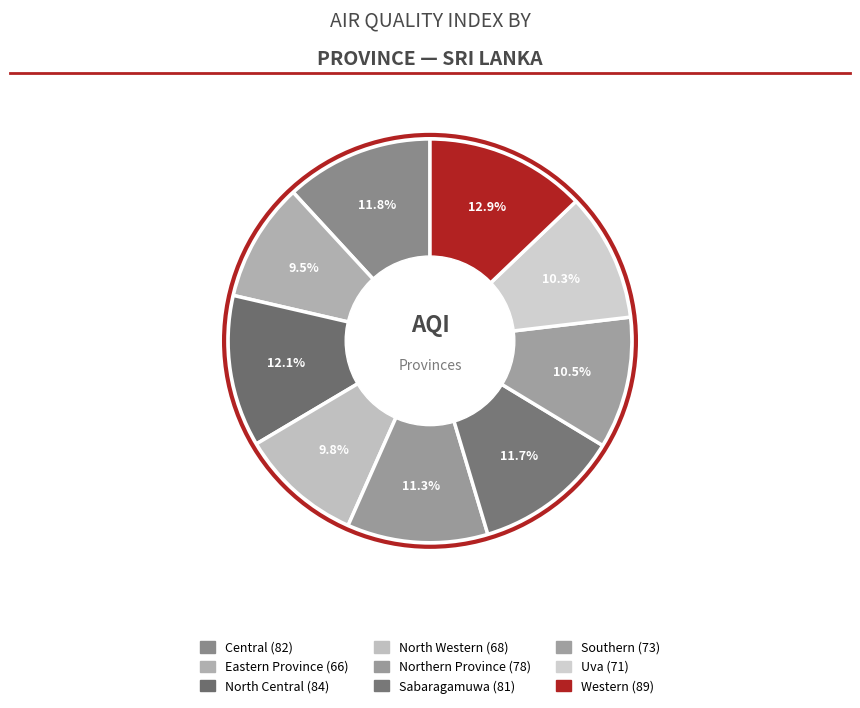

Count the number of slices in the pie.

9